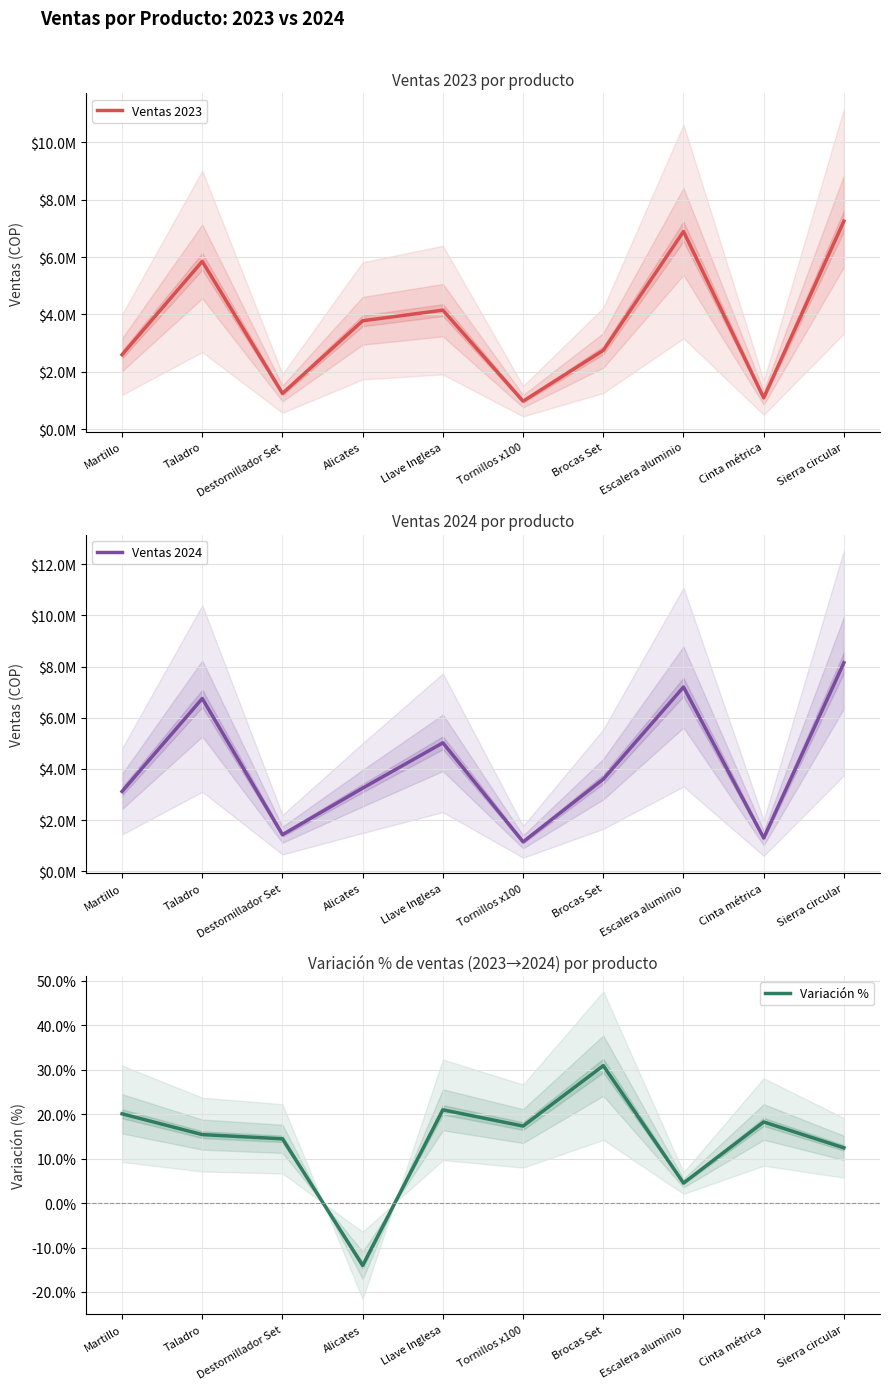

How many data points in Ventas 2024 are less than 3600400?

5